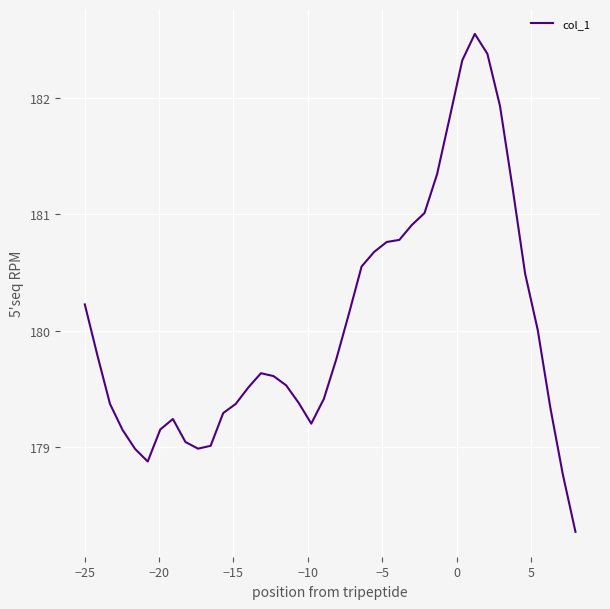

What is the difference between the maximum and minimum values?

4.3